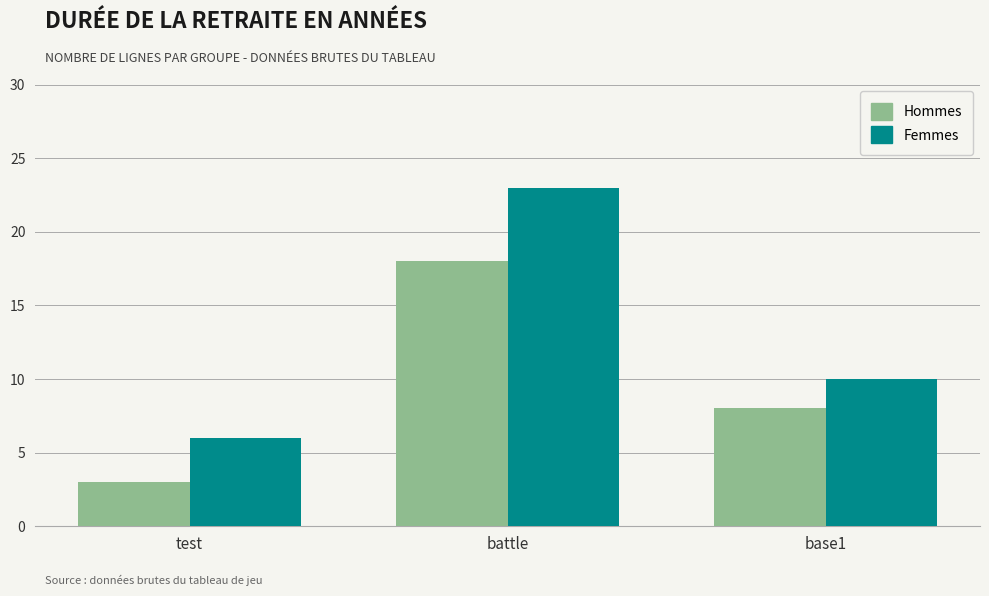

How many bars are there in total?

6